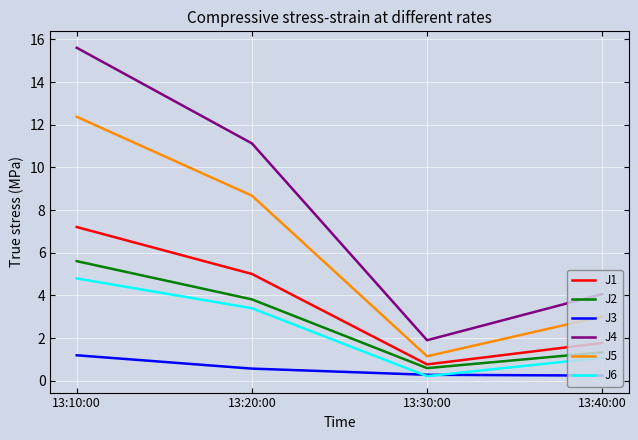

What is the difference between the maximum and minimum values in the J4 series?

13.7